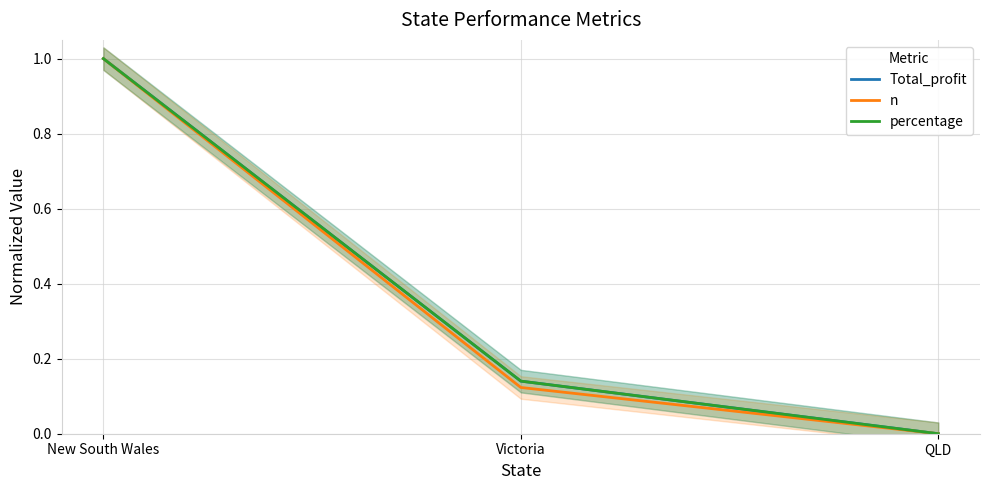

What is the label of the 1st point from the left?

New South Wales